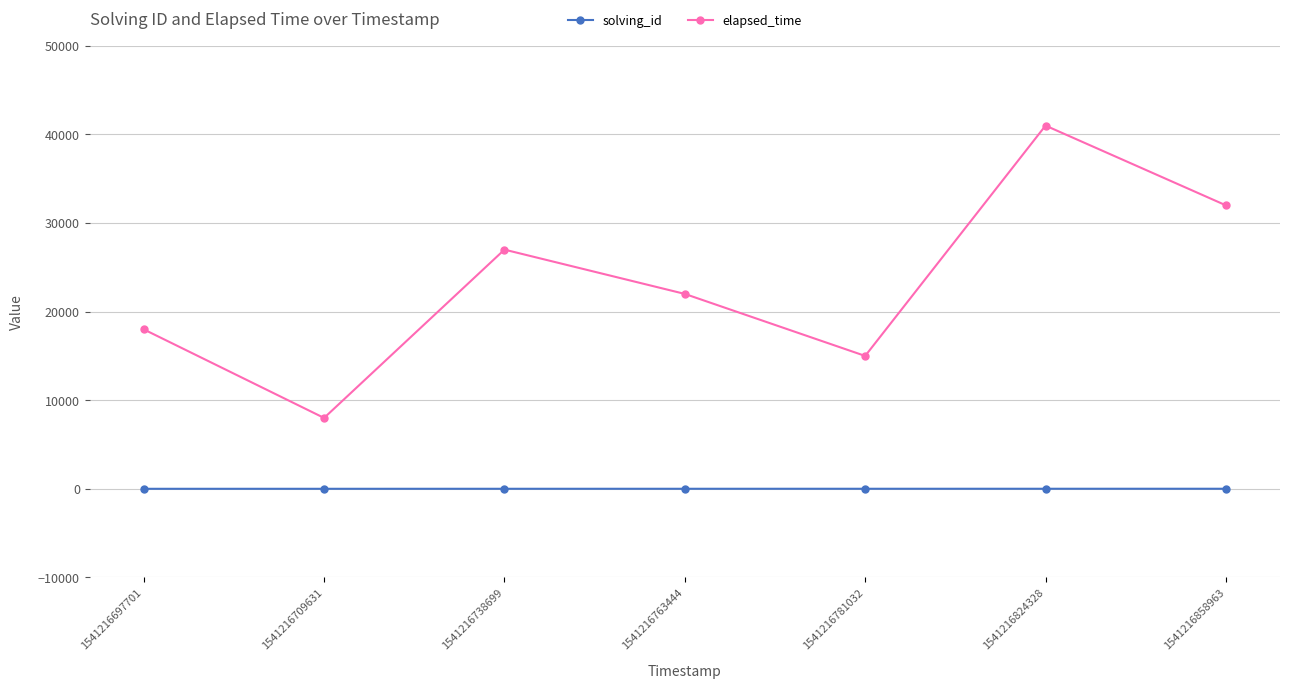

Rank the series at 1541216781032 from highest to lowest value.

elapsed_time, solving_id